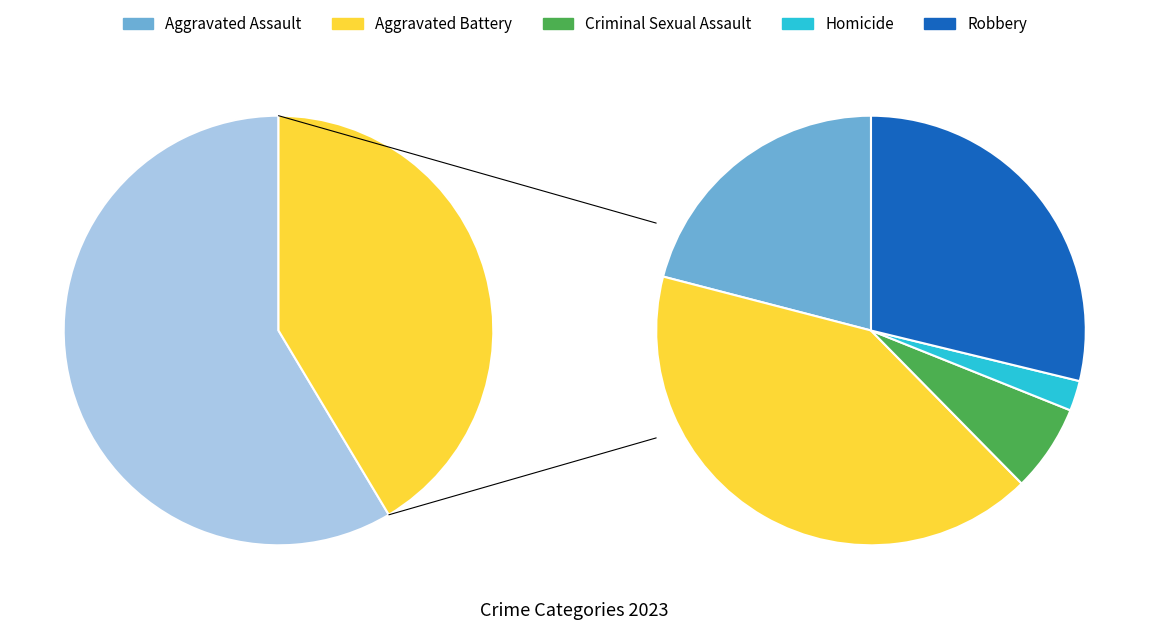

Which has a higher value, Criminal Sexual Assault or Homicide?

Criminal Sexual Assault